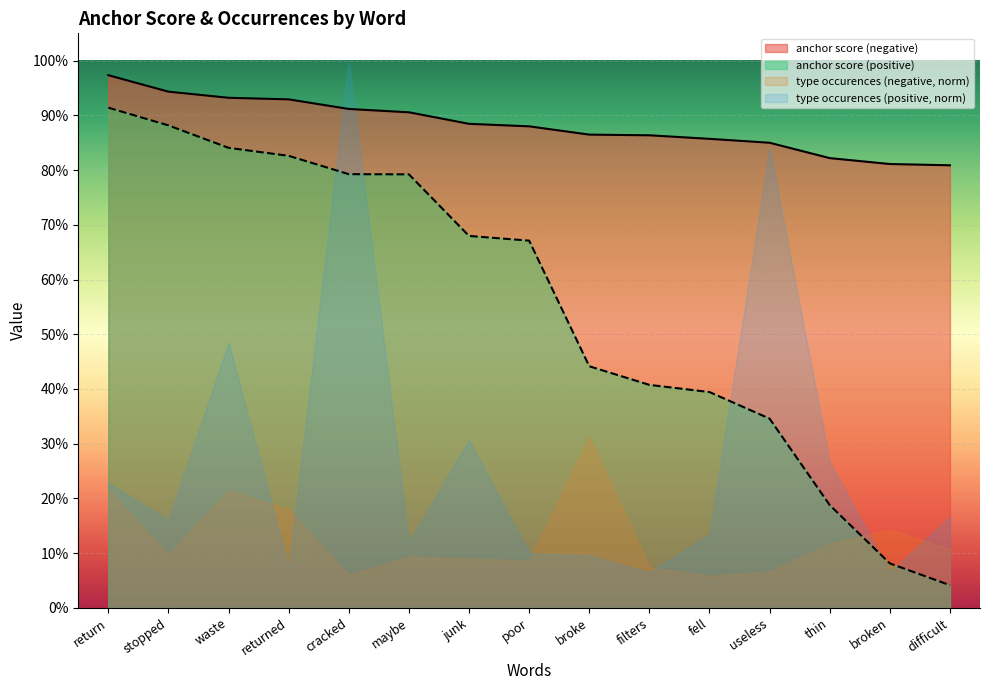

What position from the right is maybe?

10